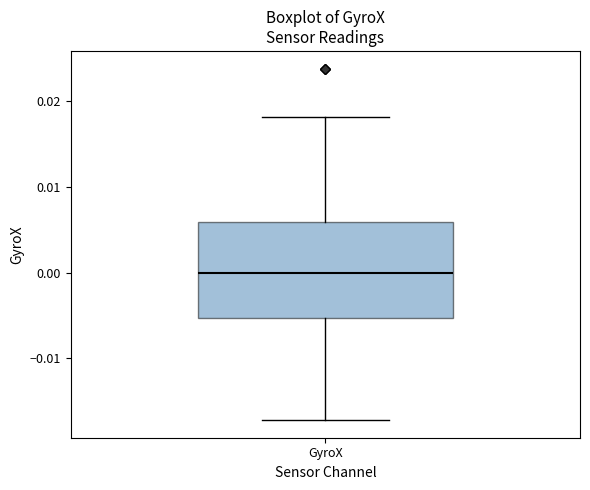

Where is the upper edge of the box for GyroX on the y-axis? The values are not printed on the chart, so give them approximately, as read against the axis.

0.006